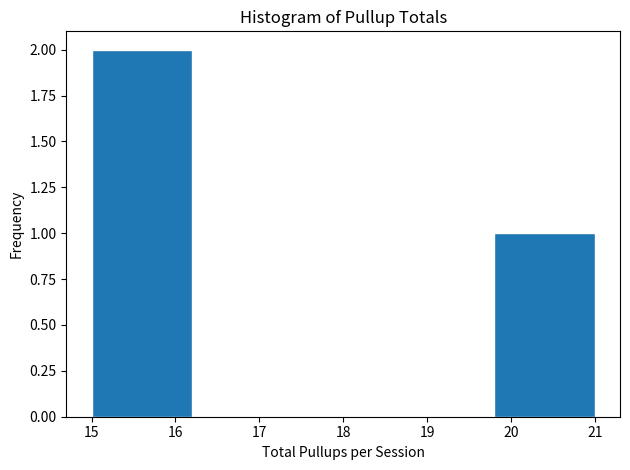

Reading left to right, list every bar in this chart as the range it spans on the x-axis followed by its height. The values are not printed on the chart, so give them approximately, as read against the axis.

15.0 to 16.2: 2
16.2 to 17.4: 0
17.4 to 18.6: 0
18.6 to 19.8: 0
19.8 to 21.0: 1